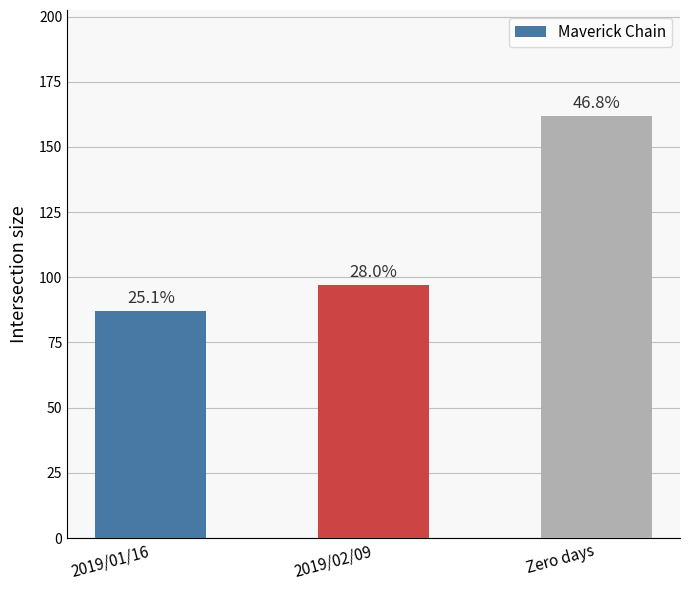

Are the bars horizontal?

No